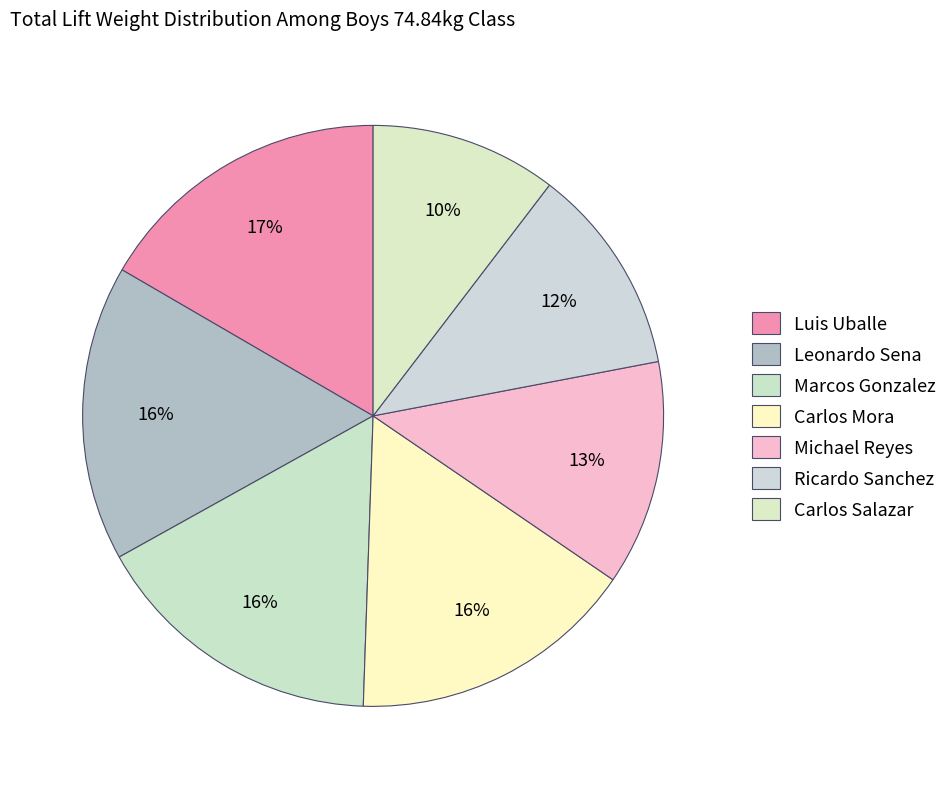

What is the change in value from Luis Uballe to Ricardo Sanchez?

-147.4